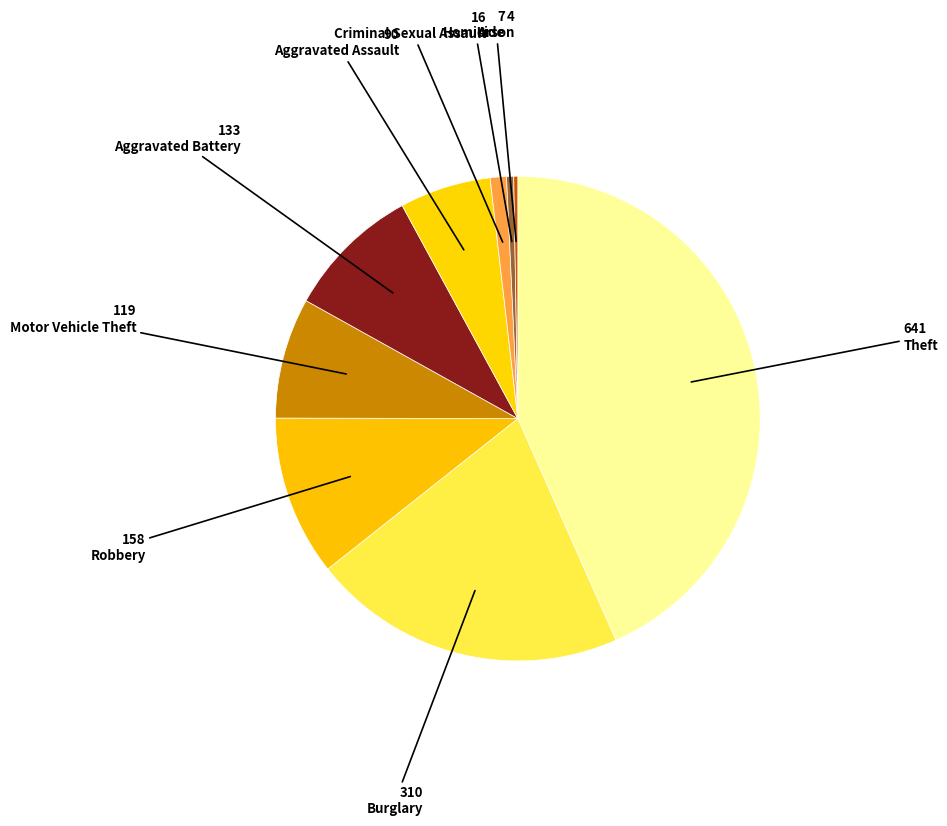

Count the number of slices in the pie.

9